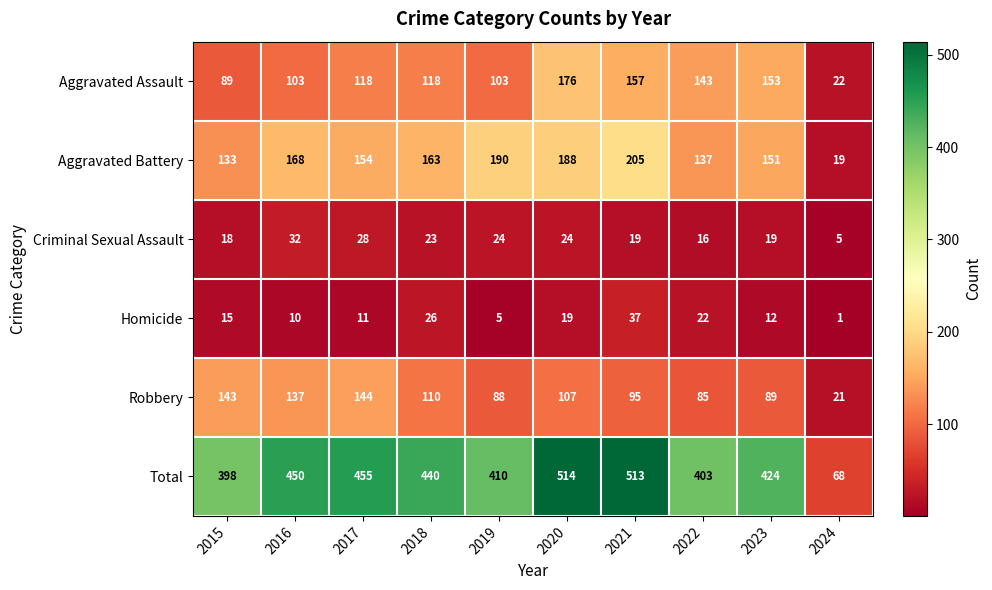

At which category is the sum across all series the highest?

2020